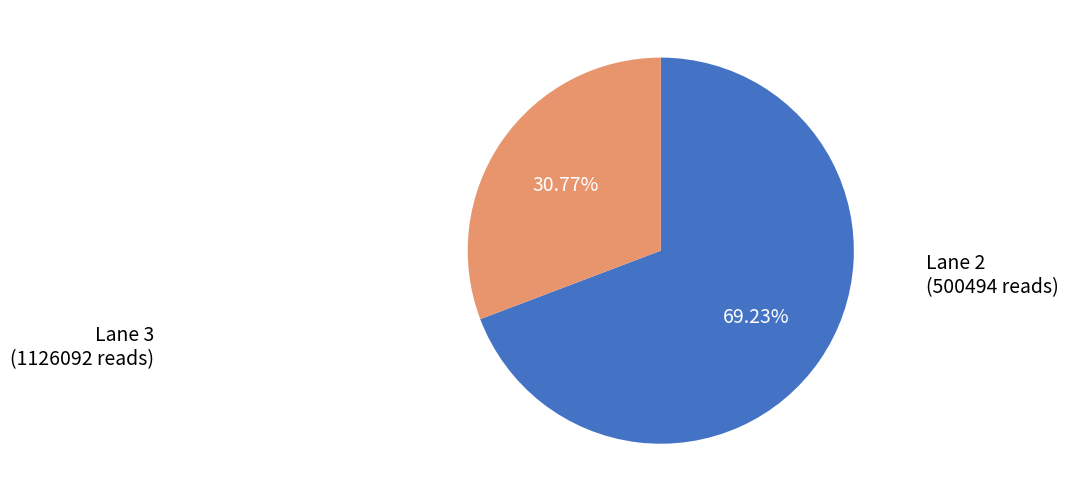

Does any single category account for the majority?

Yes